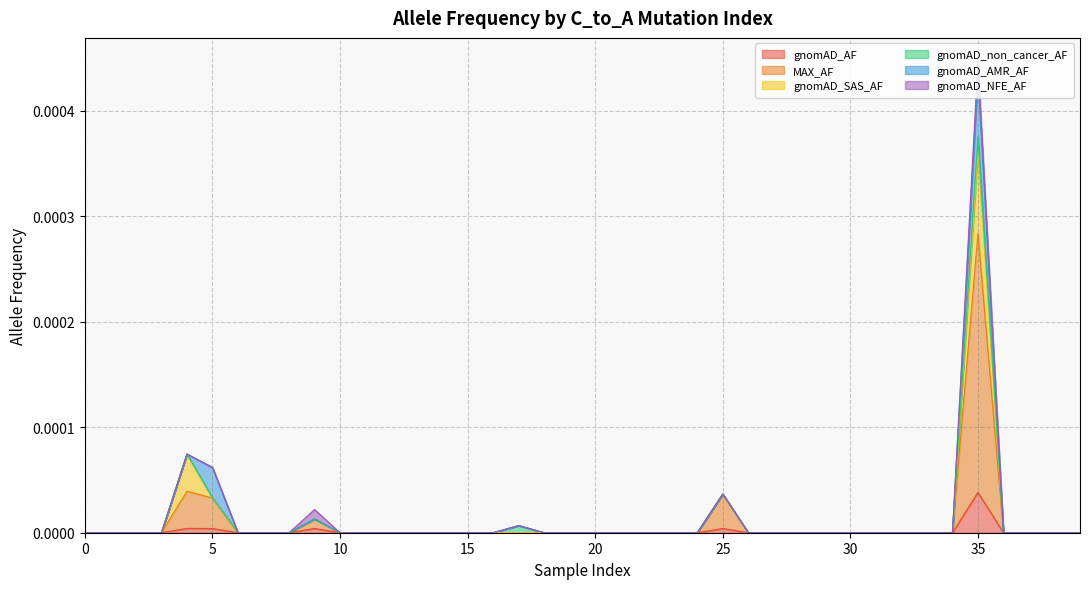

Is it true that gnomAD_AMR_AF equals 0.0 at 12?

True